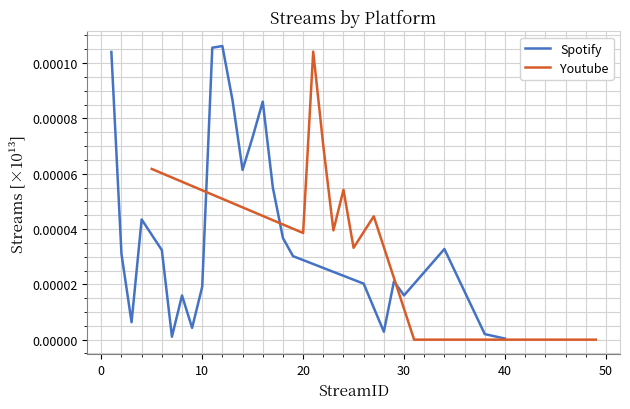

Rank the series at 20 from lowest to highest value.

Spotify, Youtube